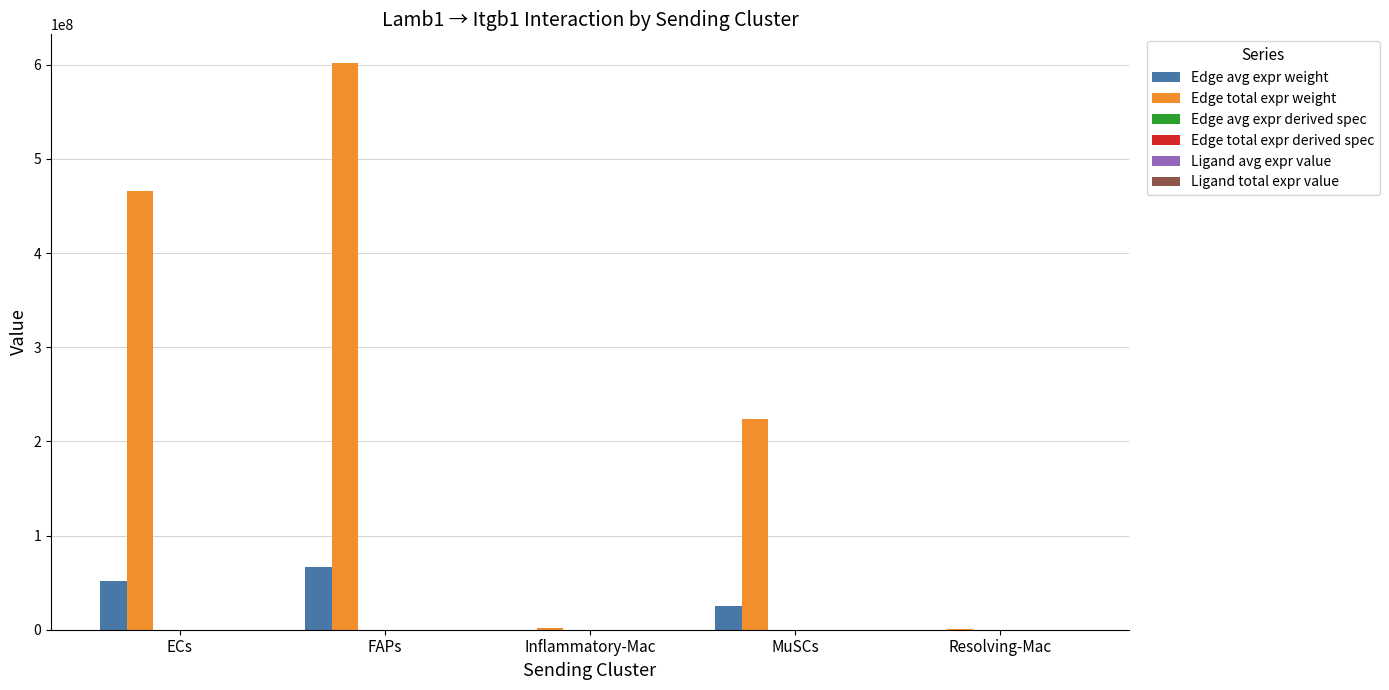

Which series has the largest total across all categories?

Edge total expr weight